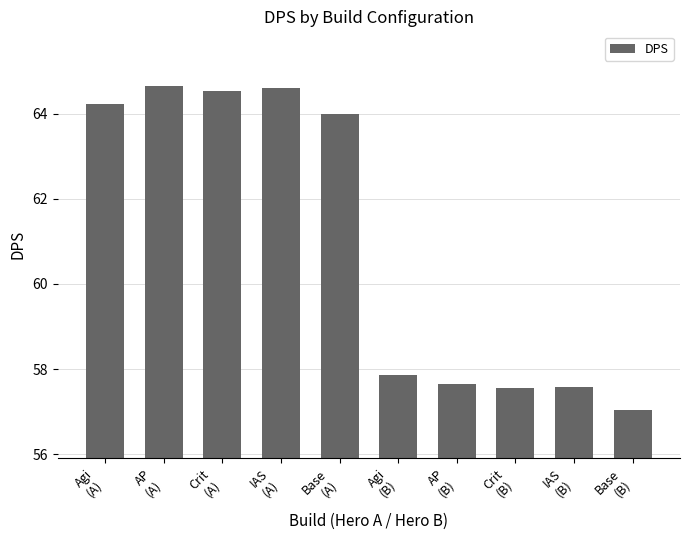

What is the value of the 7th bar from the left?

57.7